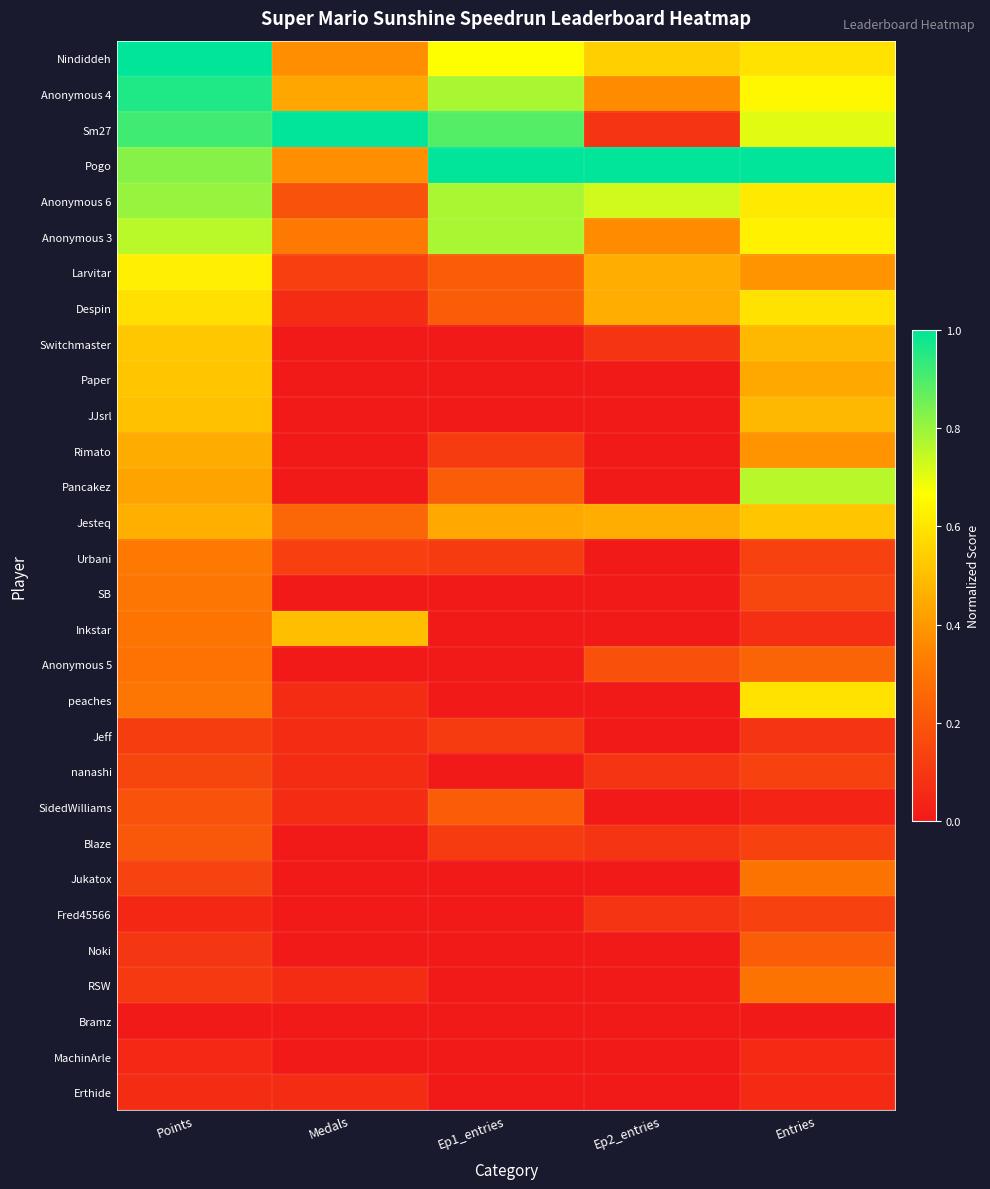

How many distinct data groups are displayed?

30